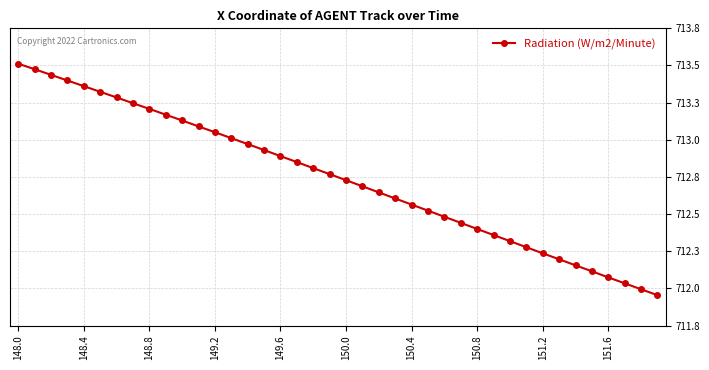

Which label corresponds to the smallest value in the chart?

39